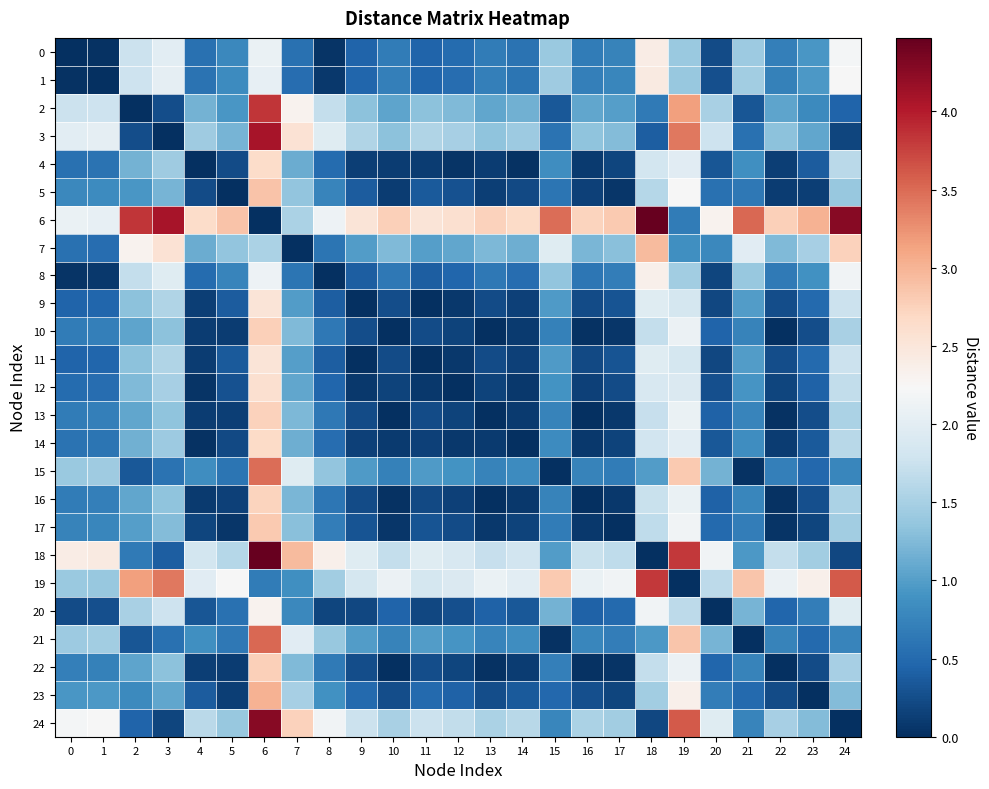

Which series has the largest total across all categories?

6